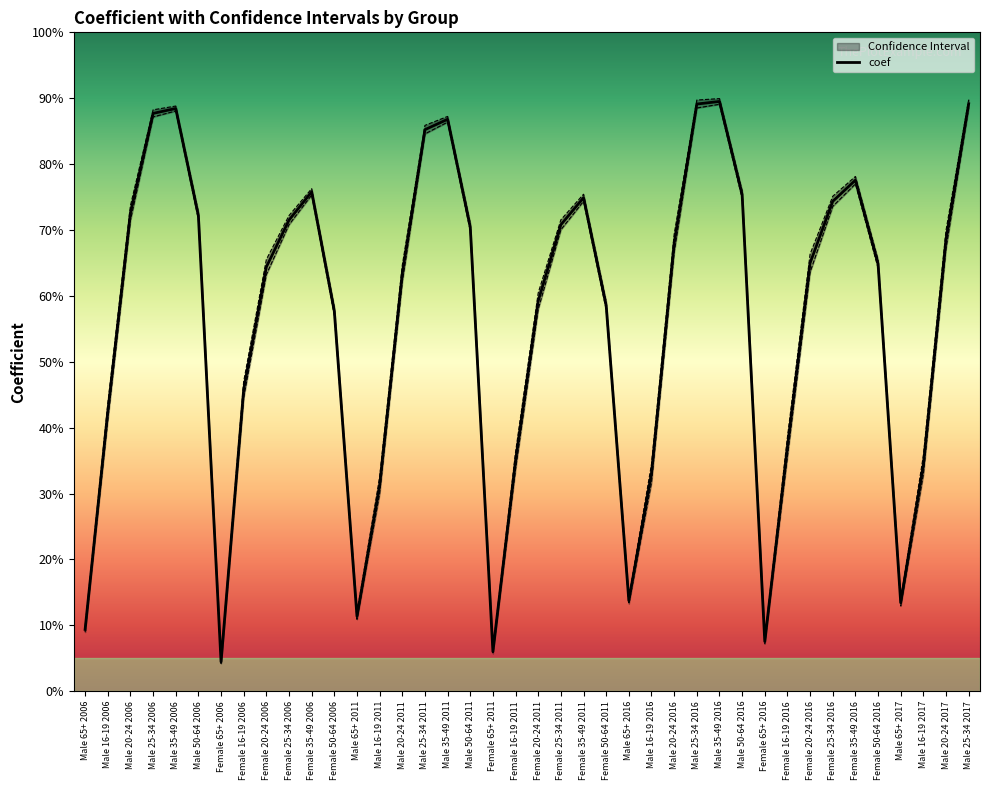

Reading right to left, what are all the values shown in this chart?

0.9	0.7	0.3	0.1	0.6	0.8	0.7	0.6	0.4	0.1	0.8	0.9	0.9	0.7	0.3	0.1	0.6	0.7	0.7	0.6	0.3	0.1	0.7	0.9	0.9	0.6	0.3	0.1	0.6	0.8	0.7	0.6	0.5	0.0	0.7	0.9	0.9	0.7	0.4	0.1